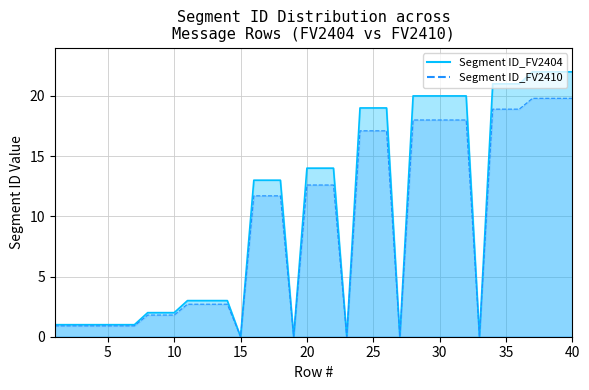

True or false: Segment ID_FV2410 and Segment ID_FV2404 intersect in this chart.

False